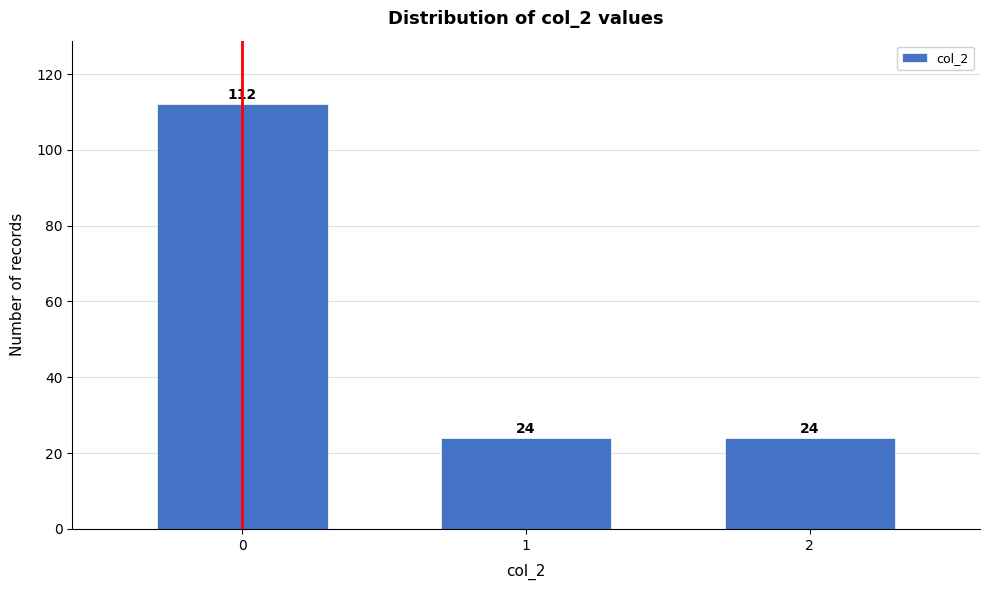

Reading left to right, what are all the values shown in this chart?

0=112	1=24	2=24